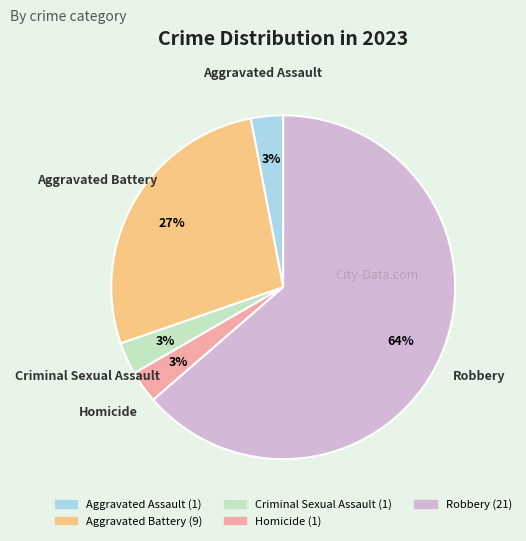

Which category has the biggest portion of the pie?

Robbery